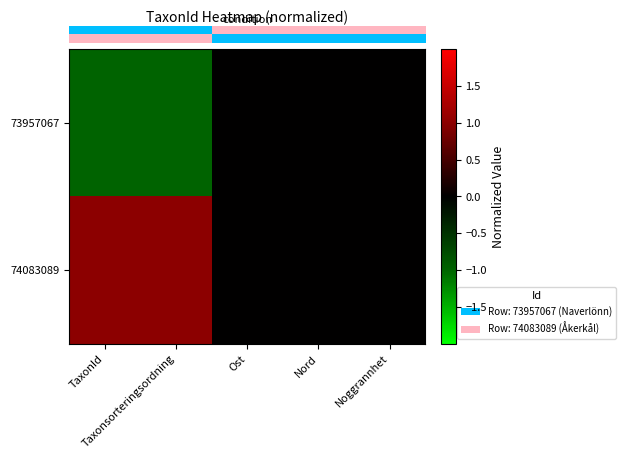

Reading left to right, extract all data points from this chart.

row_0: TaxonId=-1	Taxonsorteringsordning=-1	Ost=0	Nord=0	Noggrannhet=0
row_1: TaxonId=1	Taxonsorteringsordning=1	Ost=0	Nord=0	Noggrannhet=0